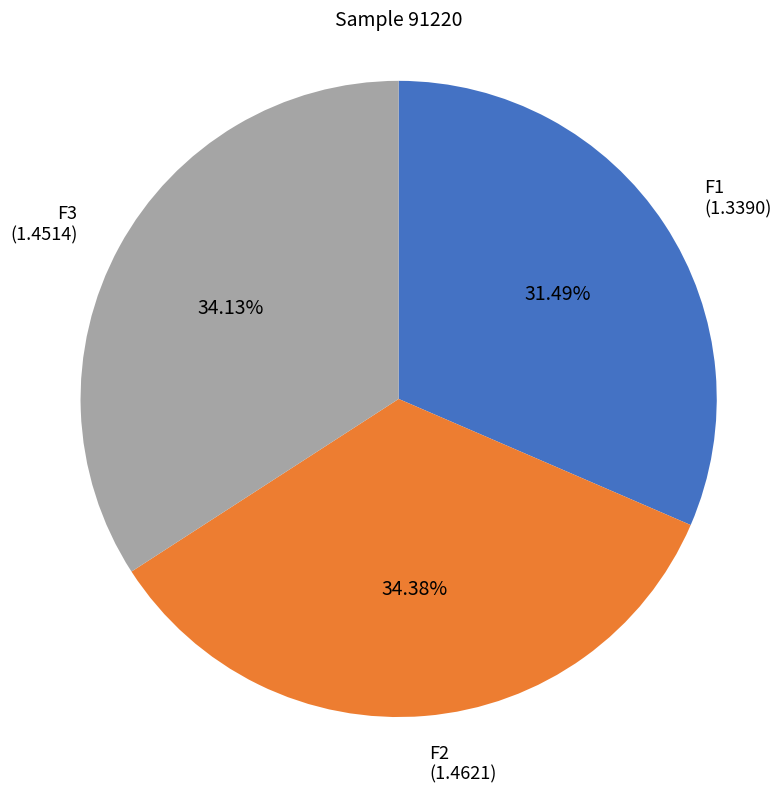

How many slices are in this pie chart?

3